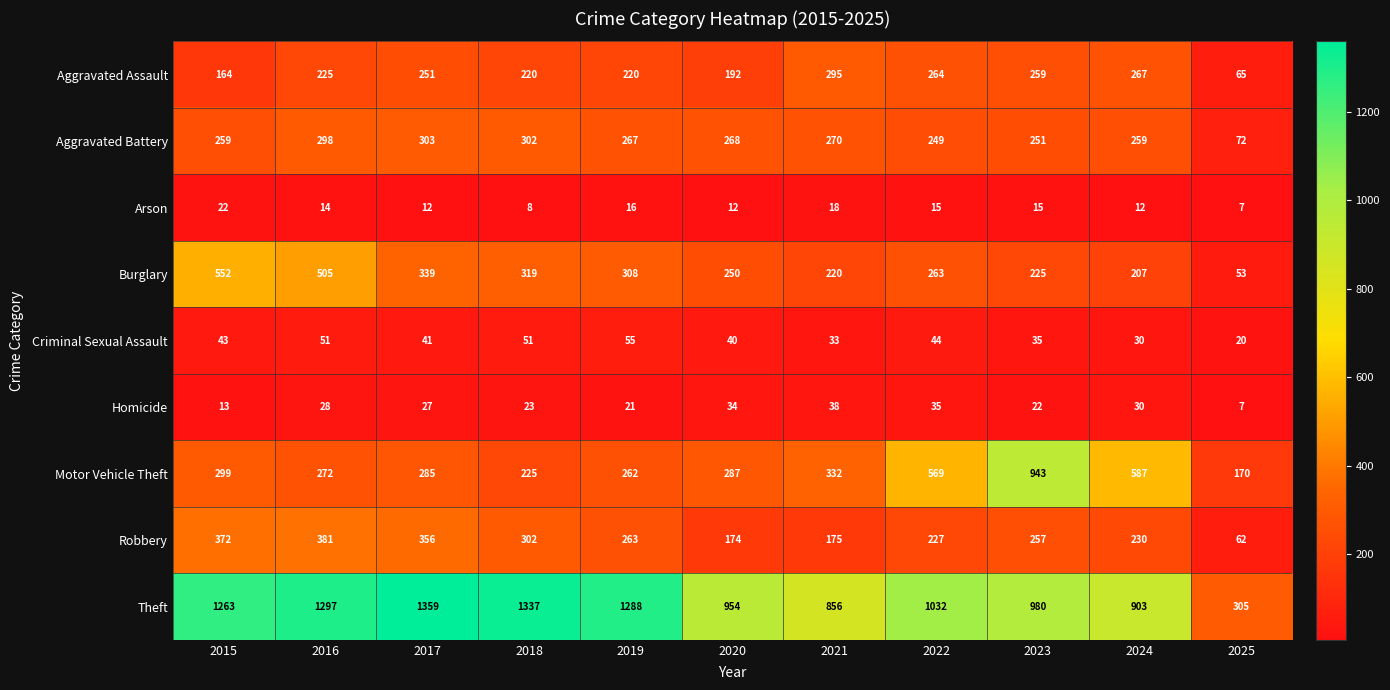

True or false: Aggravated Assault has a value of 110 at 2021.

False